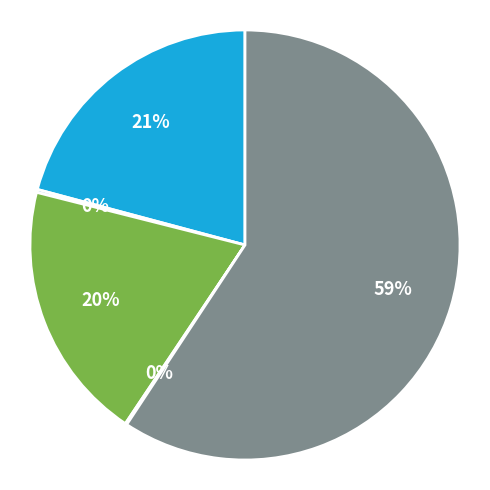

Does any single category account for the majority?

Yes